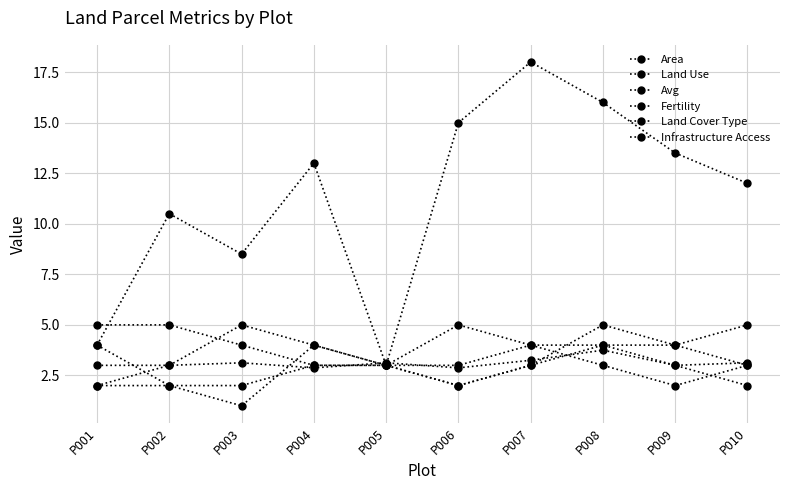

At which label does Fertility first exceed 3?

P001